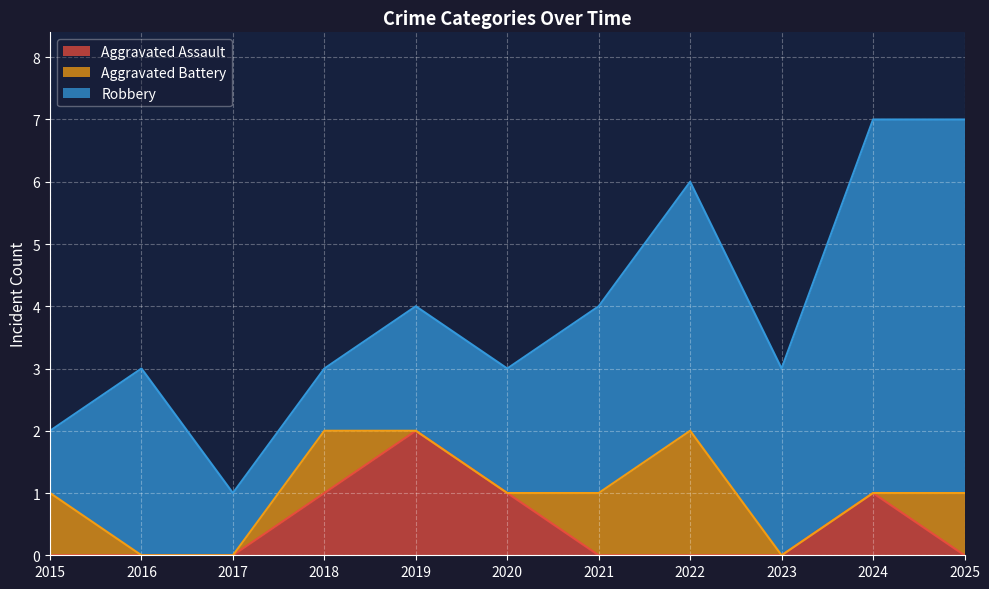

At how many categories does at least one series exceed 0?

11